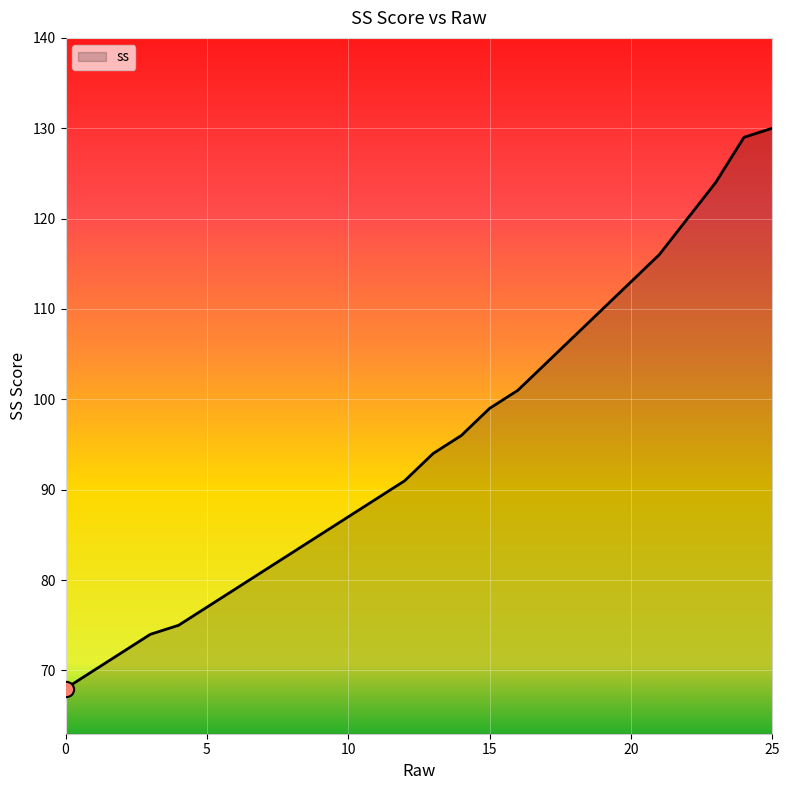

What is the smallest value displayed?

68